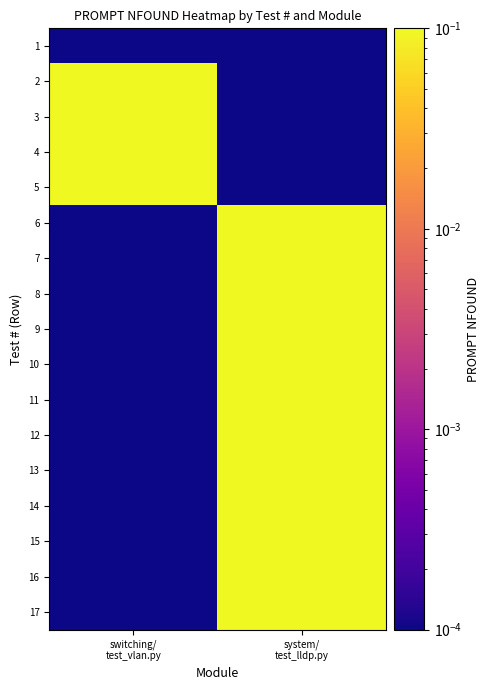

Reading left to right, list all the values displayed in this chart.

1: switching/
test_vlan.py=0.0	system/
test_lldp.py=0.0
2: switching/
test_vlan.py=3.0	system/
test_lldp.py=0.0
3: switching/
test_vlan.py=3.0	system/
test_lldp.py=0.0
4: switching/
test_vlan.py=3.0	system/
test_lldp.py=0.0
5: switching/
test_vlan.py=2.0	system/
test_lldp.py=0.0
6: switching/
test_vlan.py=0.0	system/
test_lldp.py=1.0
7: switching/
test_vlan.py=0.0	system/
test_lldp.py=1.0
8: switching/
test_vlan.py=0.0	system/
test_lldp.py=1.0
9: switching/
test_vlan.py=0.0	system/
test_lldp.py=1.0
10: switching/
test_vlan.py=0.0	system/
test_lldp.py=1.0
11: switching/
test_vlan.py=0.0	system/
test_lldp.py=1.0
12: switching/
test_vlan.py=0.0	system/
test_lldp.py=1.0
13: switching/
test_vlan.py=0.0	system/
test_lldp.py=1.0
14: switching/
test_vlan.py=0.0	system/
test_lldp.py=1.0
15: switching/
test_vlan.py=0.0	system/
test_lldp.py=1.0
16: switching/
test_vlan.py=0.0	system/
test_lldp.py=1.0
17: switching/
test_vlan.py=0.0	system/
test_lldp.py=1.0